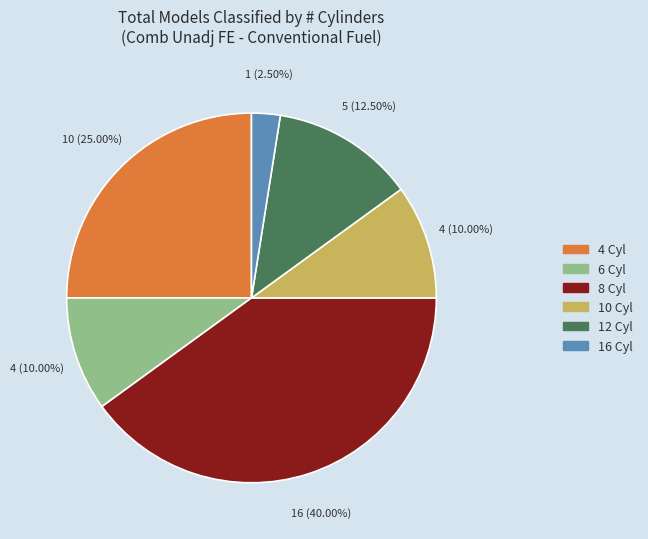

Combined, do 8 Cyl and 16 Cyl account for over 50%?

No